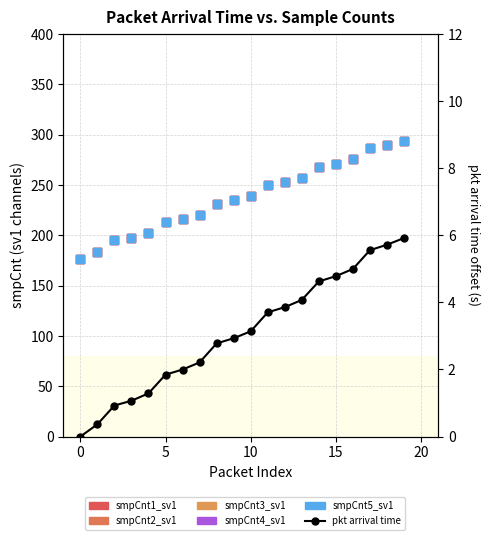

Which series has the largest total across all categories?

smpCnt1_sv1